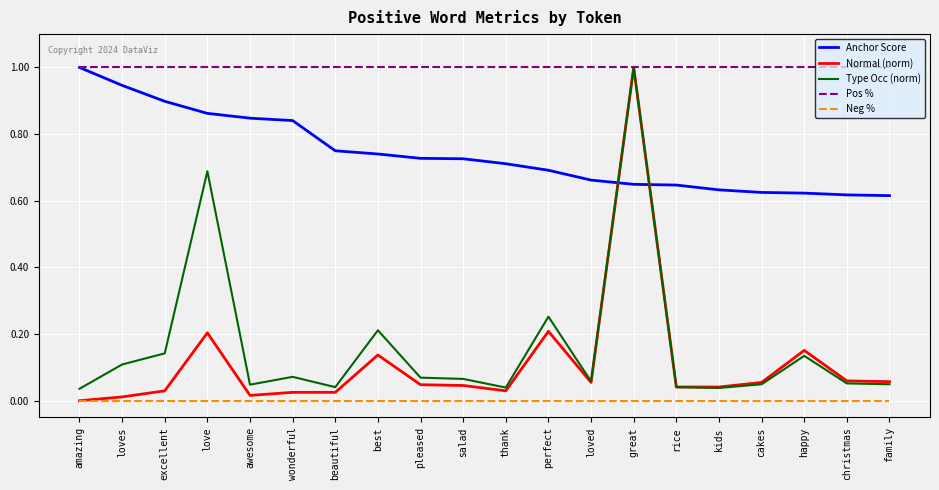

Which series has the widest spread of values?

Normal (norm)